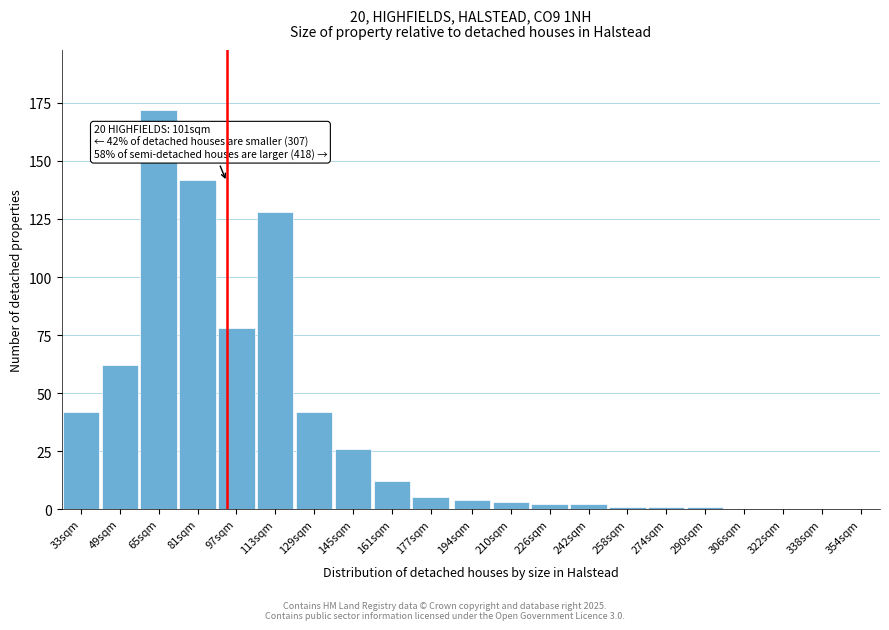

Reading left to right, list all the values displayed in this chart.

33sqm=42	49sqm=62	65sqm=172	81sqm=142	97sqm=78	113sqm=128	129sqm=42	145sqm=26	161sqm=12	177sqm=5	194sqm=4	210sqm=3	226sqm=2	242sqm=2	258sqm=1	274sqm=1	290sqm=1	306sqm=0	322sqm=0	338sqm=0